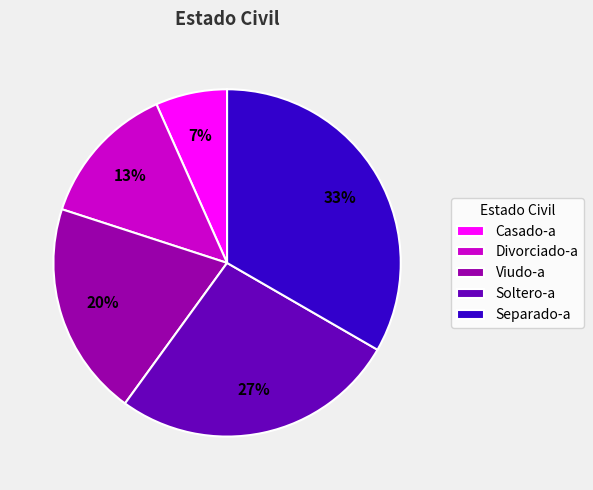

To the nearest percent, what portion does Divorciado-a represent?

13%